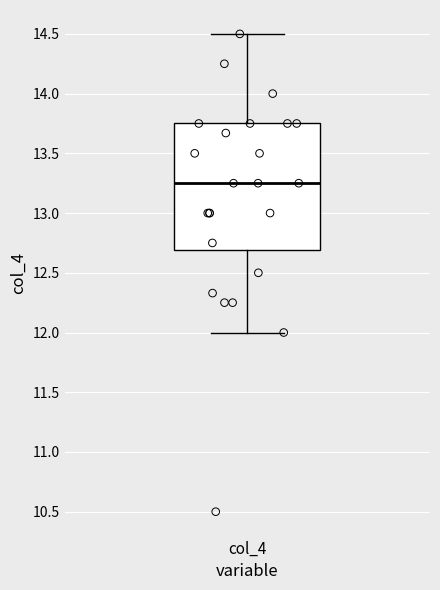

Transcribe this box plot: give where the median line is, the range the box spans, and where the two whiskers end, as read against the y-axis. The values are not printed on the chart, so give them approximately, as read against the axis.

median 13.25, box 12.70 to 13.75, whiskers 12.00 to 14.50